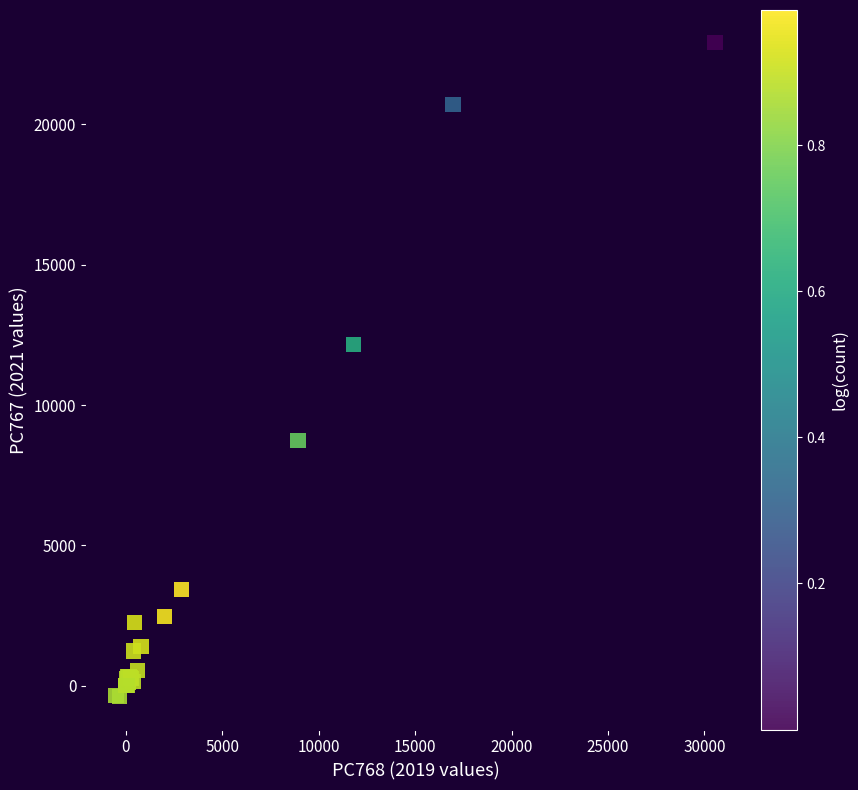

What Y value in the scatter plot is closest to 11260?

12165.0